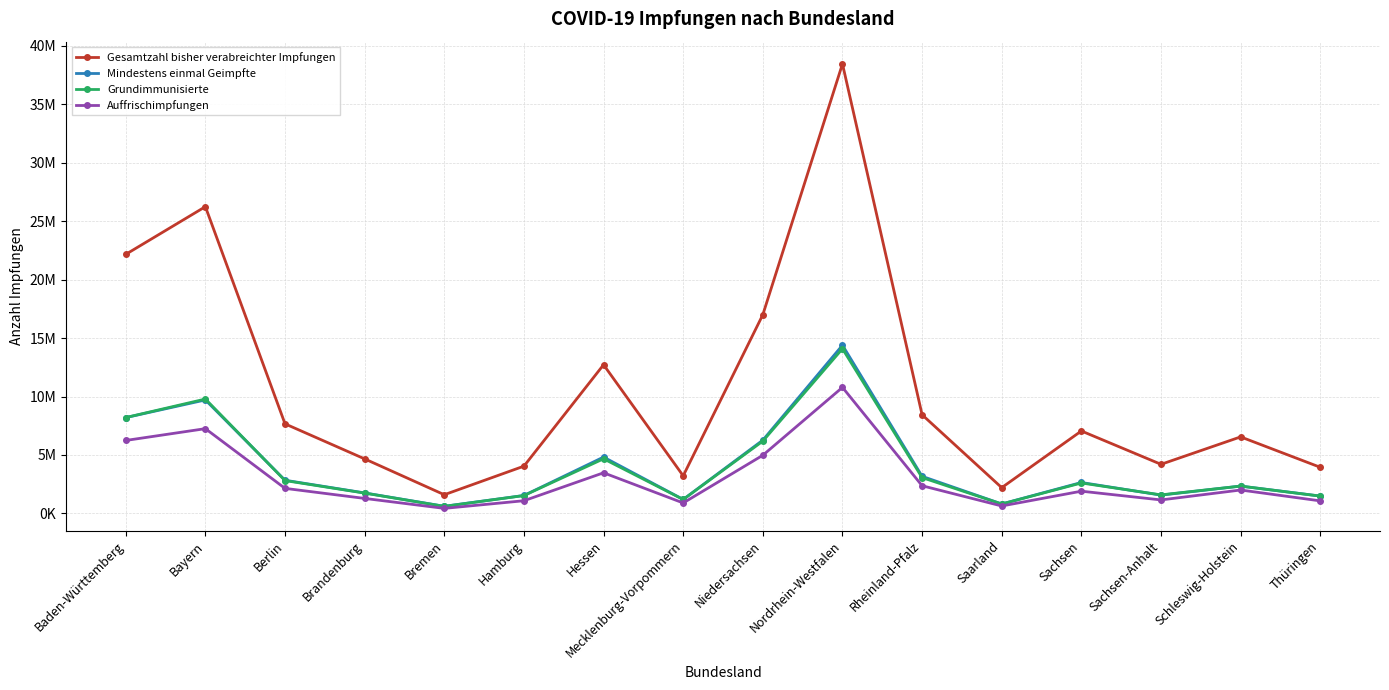

At which label does Mindestens einmal Geimpfte first exceed 2646917?

Baden-Württemberg